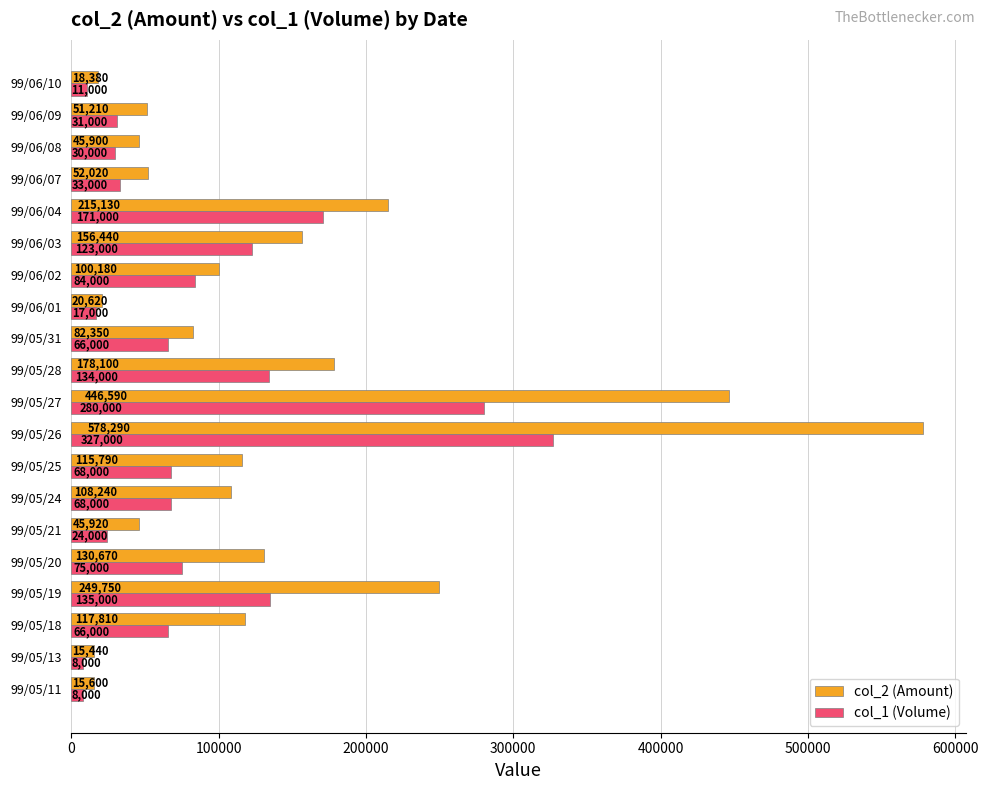

What is the total value across all series at 99/05/18?

183810